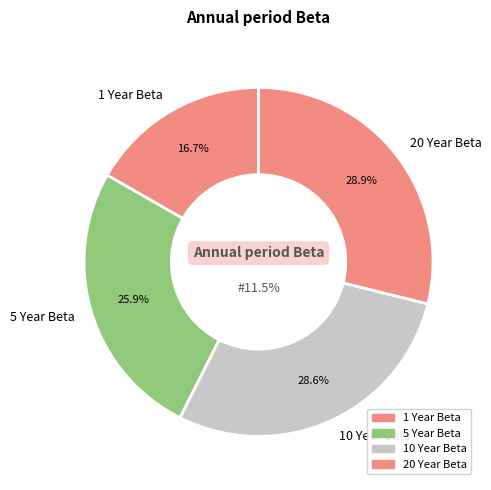

To the nearest percent, what is the combined percentage of 5 Year Beta and 1 Year Beta?

43%